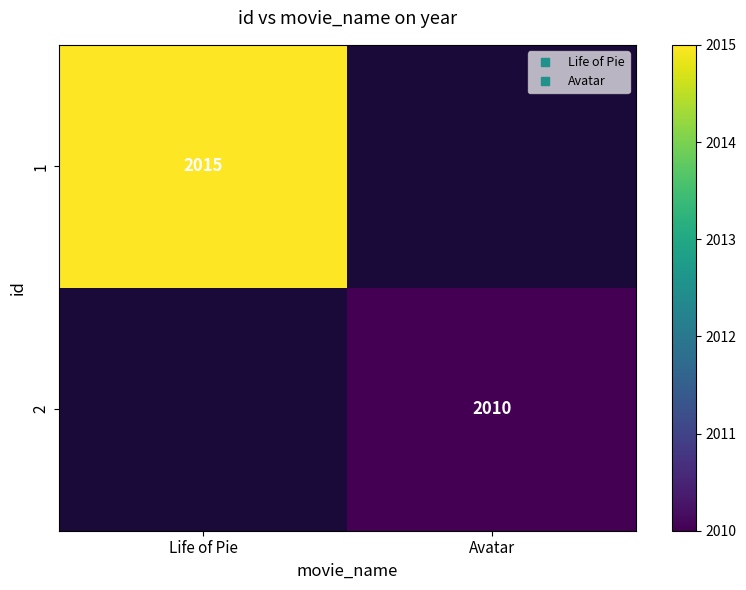

At how many categories does at least one series exceed 2011?

1